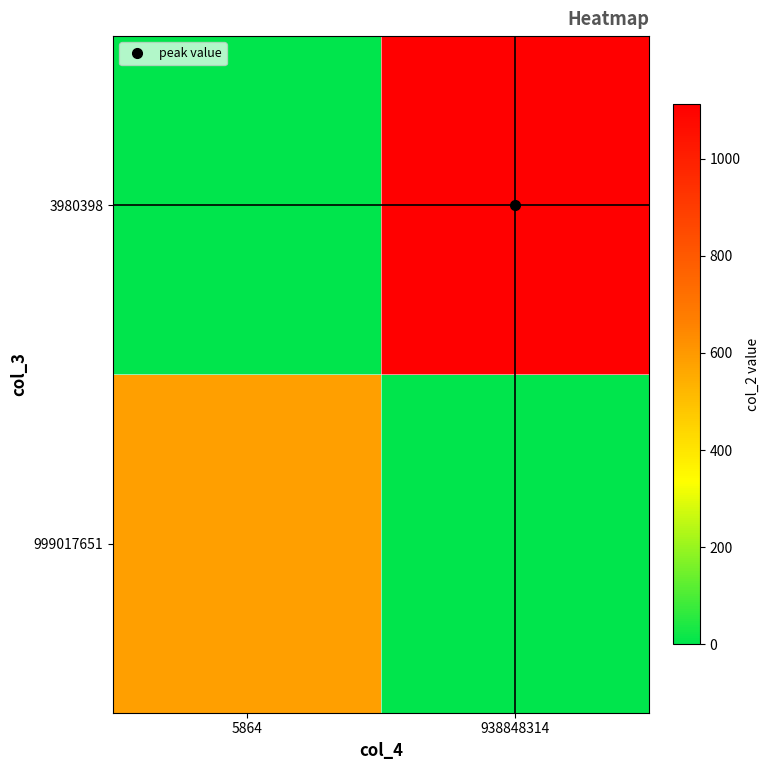

List the series in order of their peak value, highest first.

3980398, 999017651